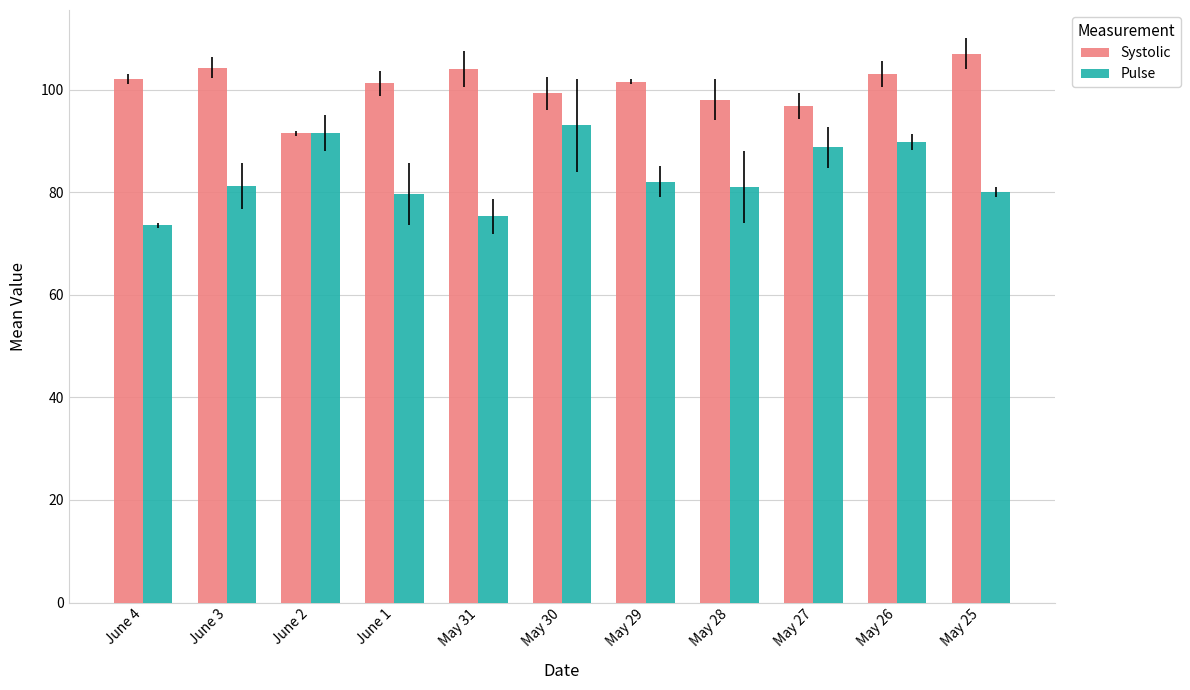

Where does the Systolic series first go above 101?

June 4